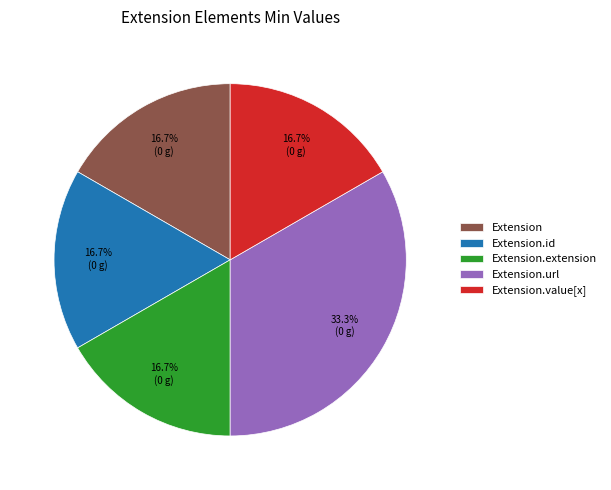

What portion of the pie excludes Extension.value[x]?

83.3%